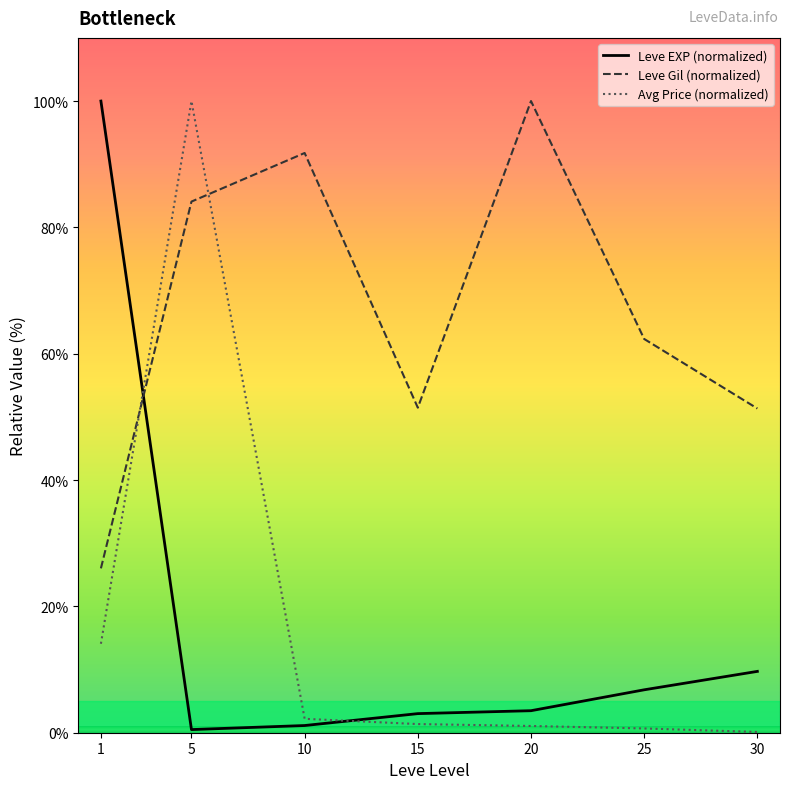

What is the approximate value of Leve Gil (normalized) at 30?

51.3